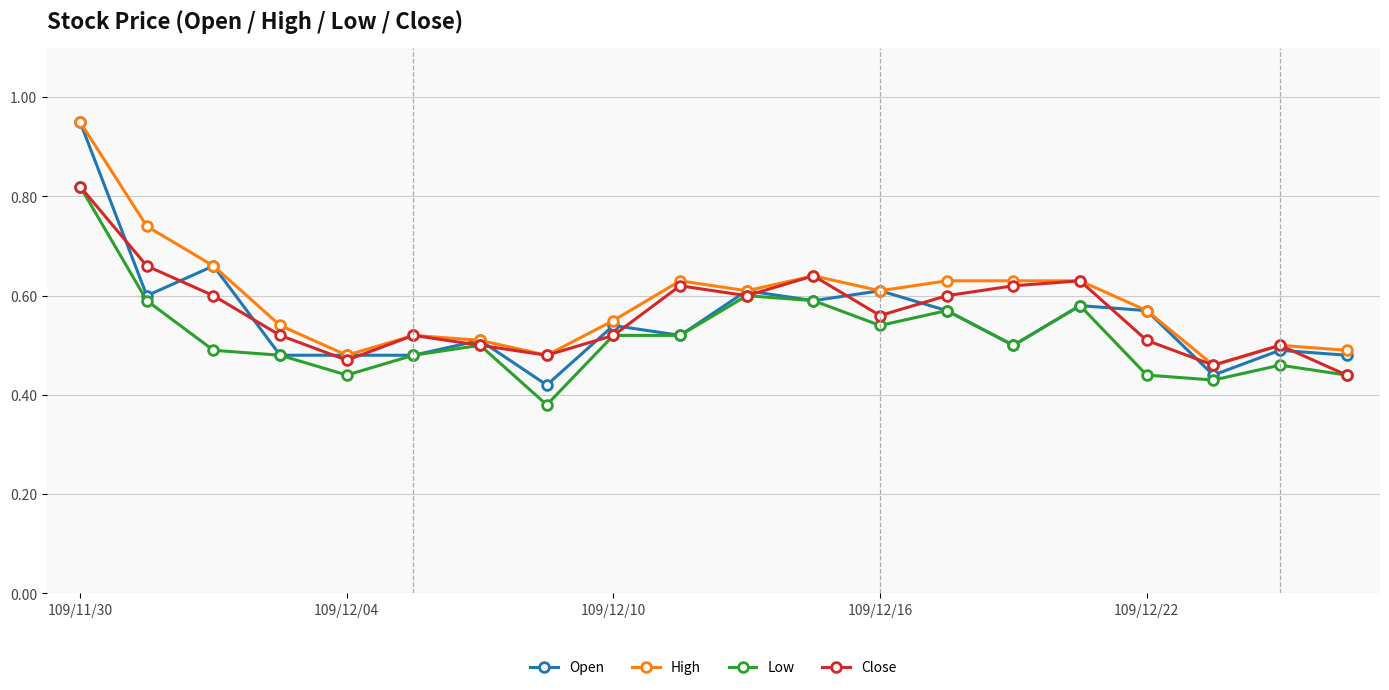

Which series has the widest spread of values?

Open